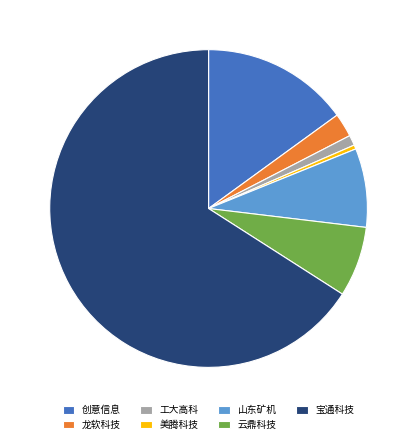

Is there any slice that represents more than half of the pie?

Yes